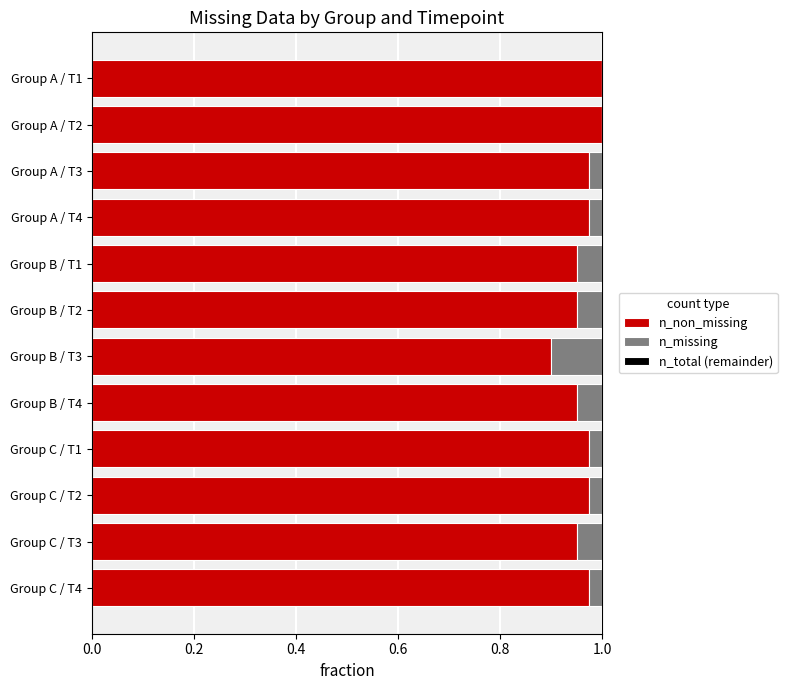

How many categories are shown in the chart?

12